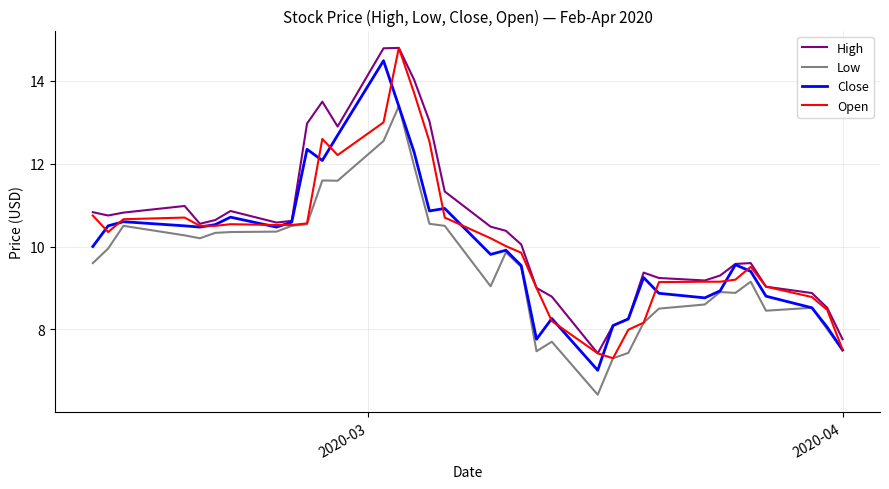

What is the minimum value shown in the chart?

6.4